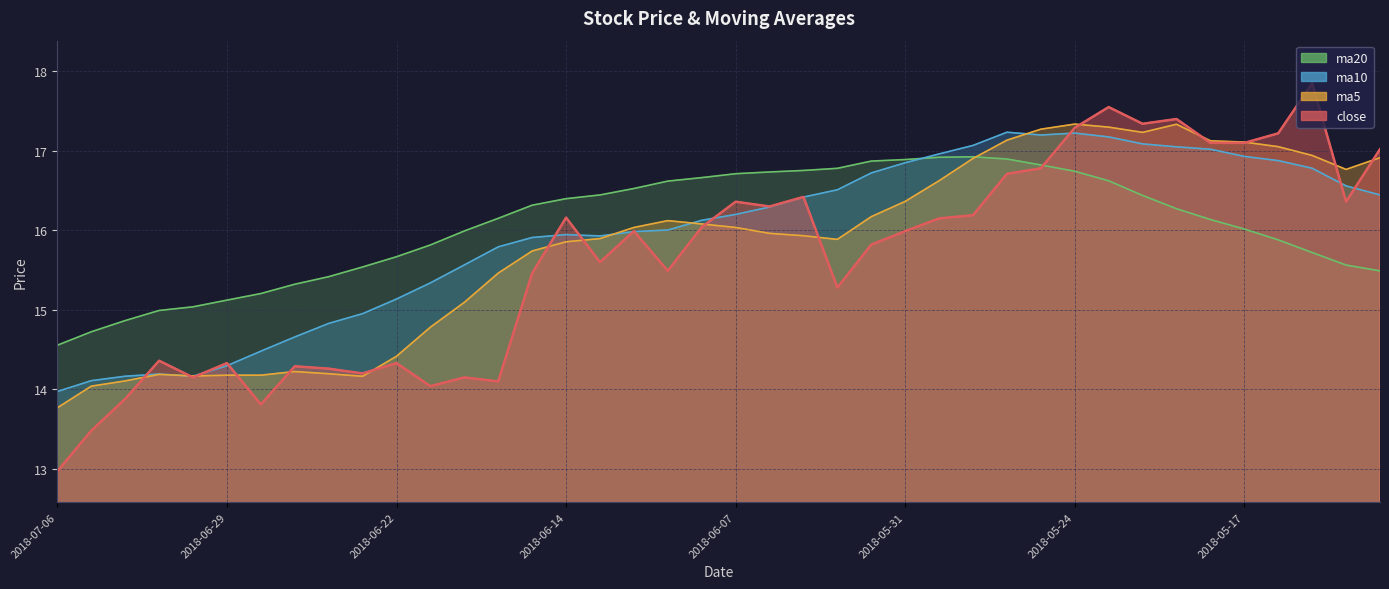

What is the difference between the close values at 2018-07-03 and 2018-05-29?

1.8